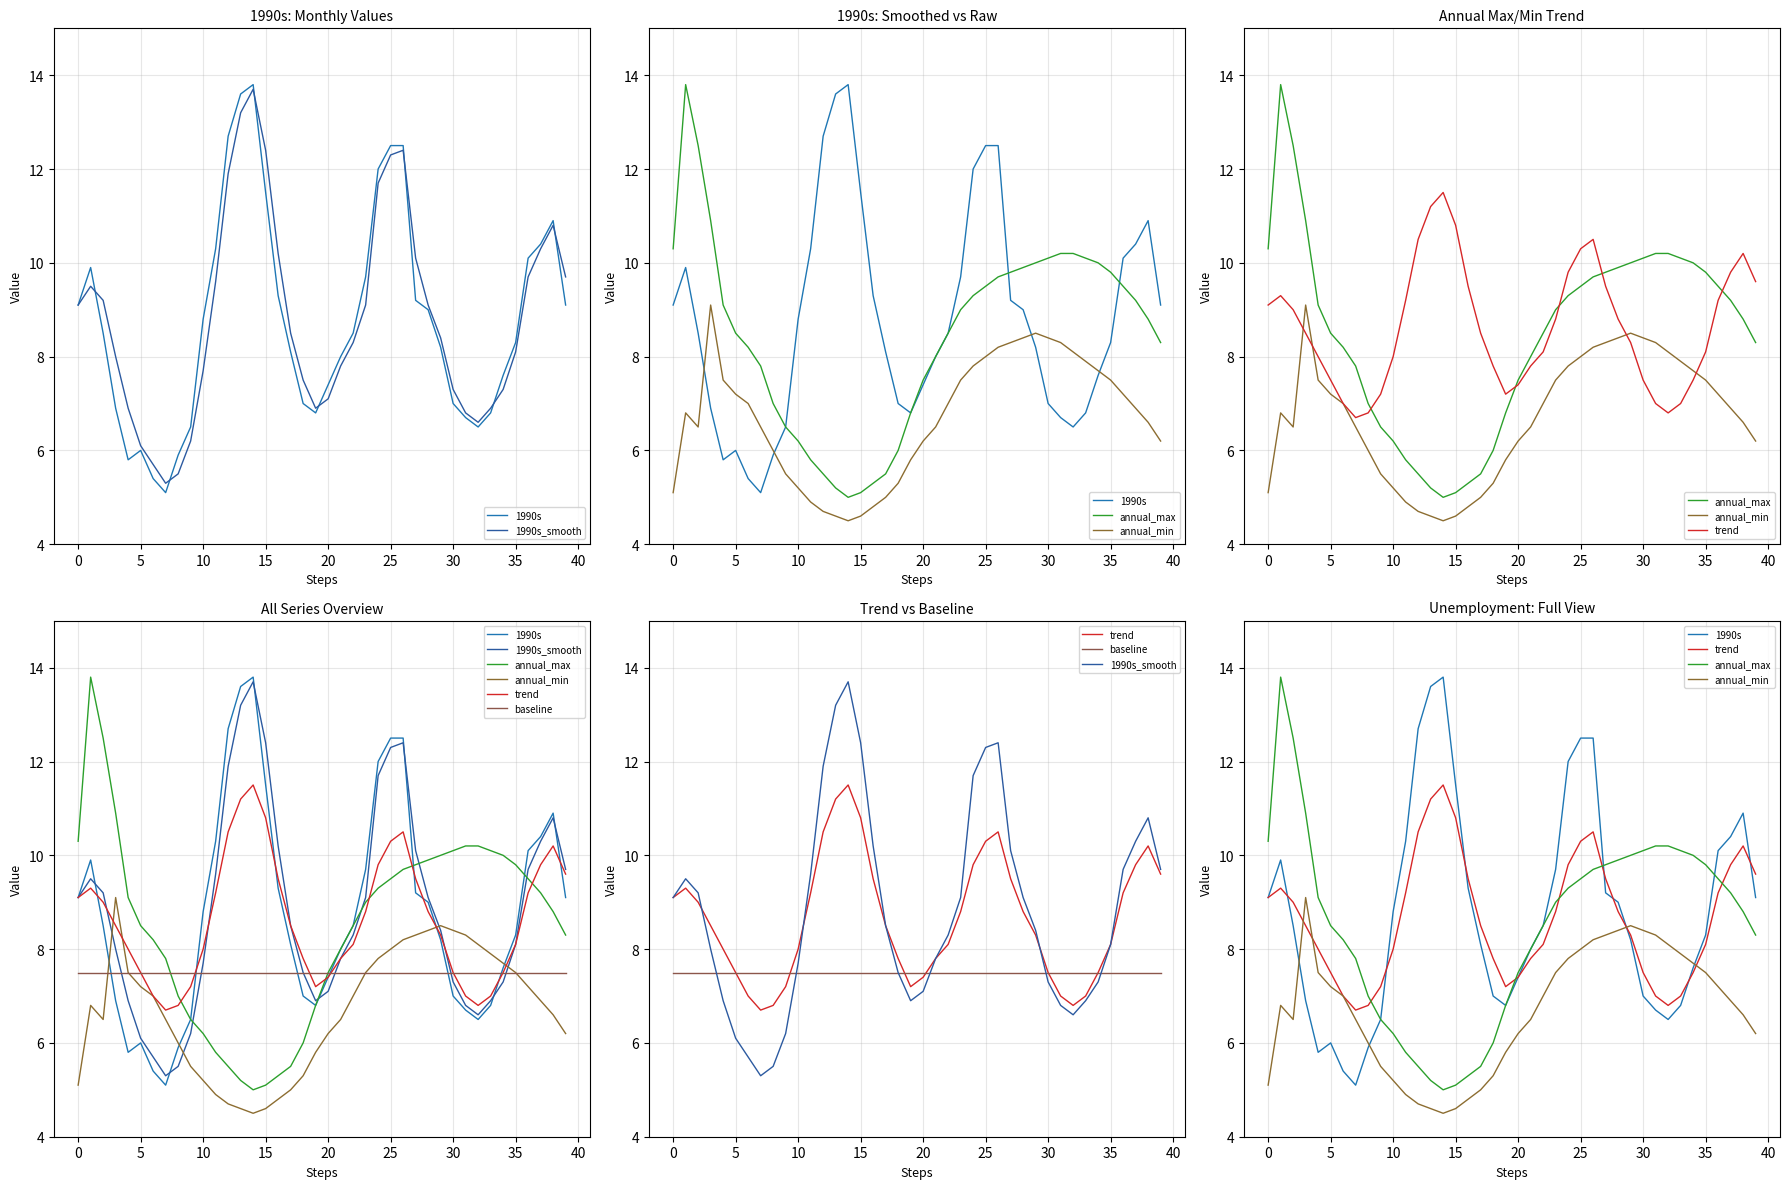

Reading left to right, list all the values displayed in this chart.

1990s: 9.1	9.9	8.5	6.9	5.8	6.0	5.4	5.1	5.9	6.5	8.8	10.3	12.7	13.6	13.8	11.5	9.3	8.1	7.0	6.8	7.4	8.0	8.5	9.7	12.0	12.5	12.5	9.2	9.0	8.2	7.0	6.7	6.5	6.8	7.6	8.3	10.1	10.4	10.9	9.1
1990s_smooth: 9.1	9.5	9.2	8.0	6.9	6.1	5.7	5.3	5.5	6.2	7.7	9.6	11.9	13.2	13.7	12.4	10.2	8.5	7.5	6.9	7.1	7.8	8.3	9.1	11.7	12.3	12.4	10.1	9.1	8.4	7.3	6.8	6.6	6.9	7.3	8.1	9.7	10.3	10.8	9.7
annual_max: 10.3	13.8	12.5	10.9	9.1	8.5	8.2	7.8	7.0	6.5	6.2	5.8	5.5	5.2	5.0	5.1	5.3	5.5	6.0	6.8	7.5	8.0	8.5	9.0	9.3	9.5	9.7	9.8	9.9	10.0	10.1	10.2	10.2	10.1	10.0	9.8	9.5	9.2	8.8	8.3
annual_min: 5.1	6.8	6.5	9.1	7.5	7.2	7.0	6.5	6.0	5.5	5.2	4.9	4.7	4.6	4.5	4.6	4.8	5.0	5.3	5.8	6.2	6.5	7.0	7.5	7.8	8.0	8.2	8.3	8.4	8.5	8.4	8.3	8.1	7.9	7.7	7.5	7.2	6.9	6.6	6.2
trend: 9.1	9.3	9.0	8.5	8.0	7.5	7.0	6.7	6.8	7.2	8.0	9.2	10.5	11.2	11.5	10.8	9.5	8.5	7.8	7.2	7.4	7.8	8.1	8.8	9.8	10.3	10.5	9.5	8.8	8.3	7.5	7.0	6.8	7.0	7.5	8.1	9.2	9.8	10.2	9.6
baseline: 7.5	7.5	7.5	7.5	7.5	7.5	7.5	7.5	7.5	7.5	7.5	7.5	7.5	7.5	7.5	7.5	7.5	7.5	7.5	7.5	7.5	7.5	7.5	7.5	7.5	7.5	7.5	7.5	7.5	7.5	7.5	7.5	7.5	7.5	7.5	7.5	7.5	7.5	7.5	7.5